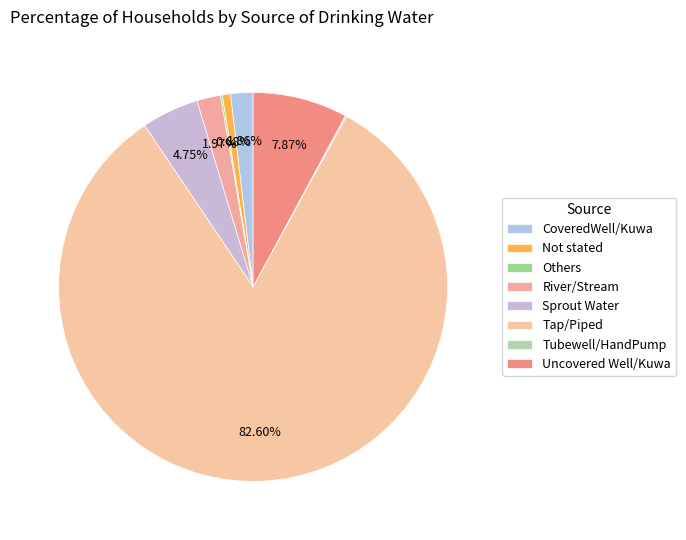

To the nearest percent, what is the average slice percentage?

12%